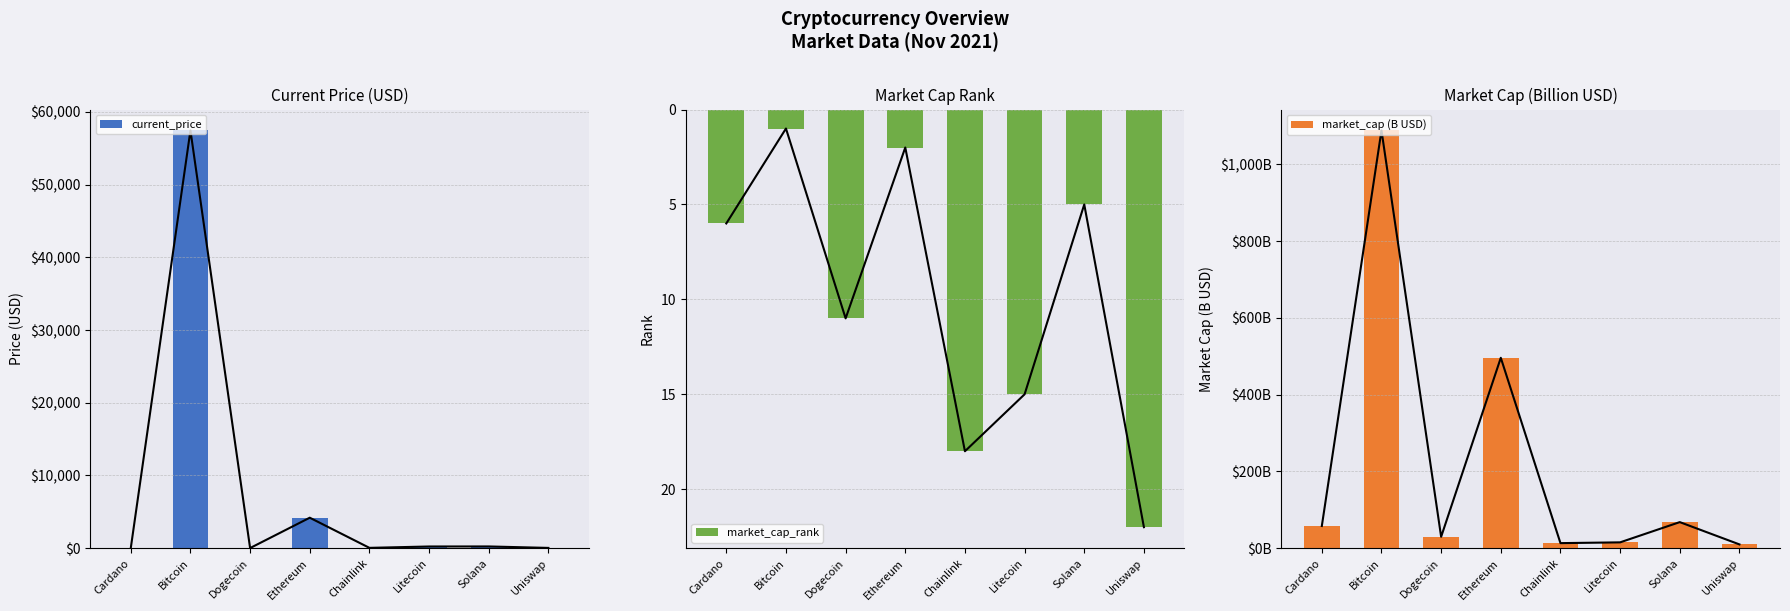

The value of market_cap (B USD) at Ethereum is 496.0. True or false?

True